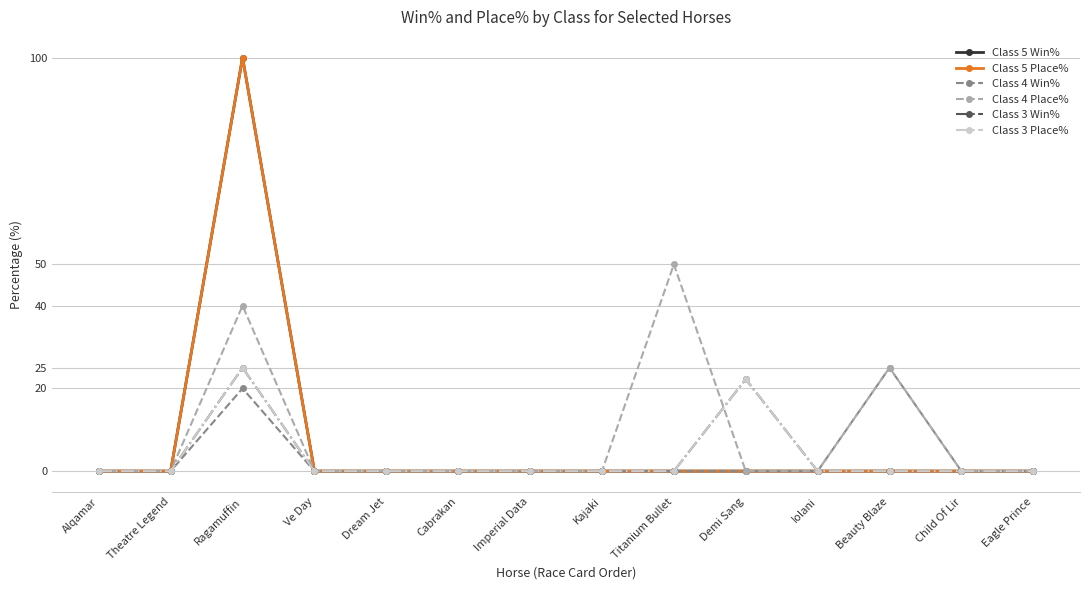

Is this an area chart (filled region under the line)?

No